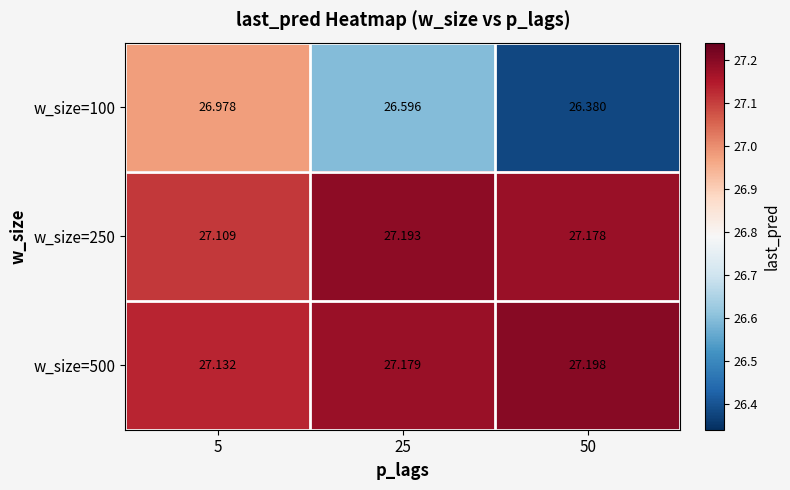

Is the value of w_size=500 at 25 greater than the value of w_size=100 at 25?

Yes